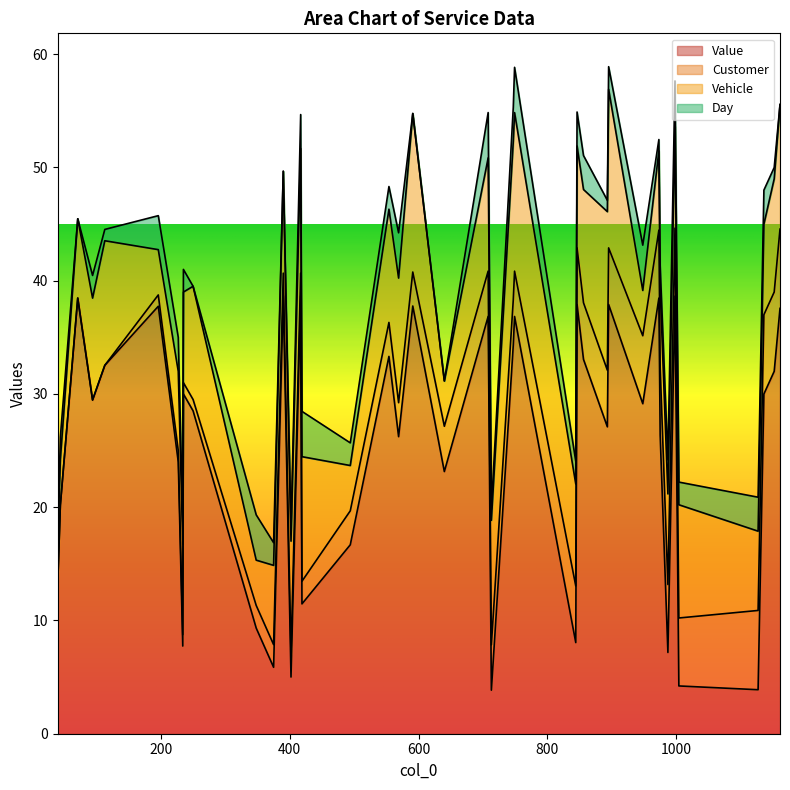

List the series in order of their peak value, lowest first.

Day, Customer, Vehicle, Value